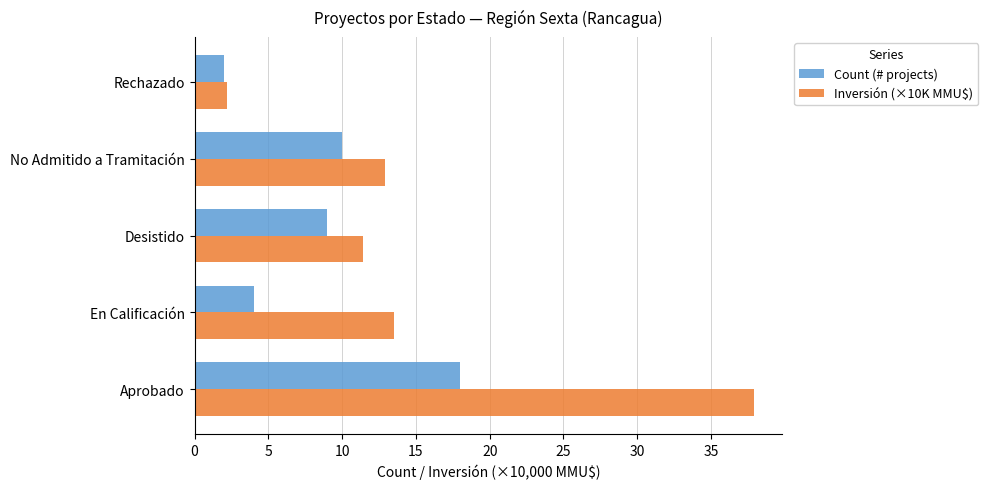

At which category is the sum across all series the highest?

Aprobado